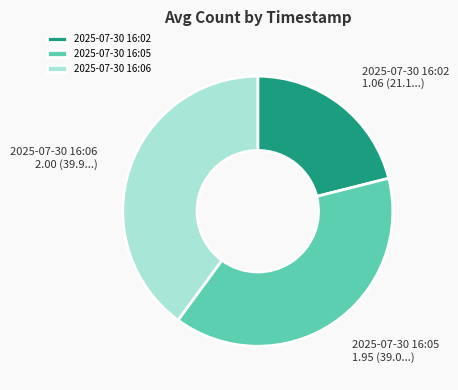

Which has a higher value, 2025-07-30 16:06 or 2025-07-30 16:05?

2025-07-30 16:06